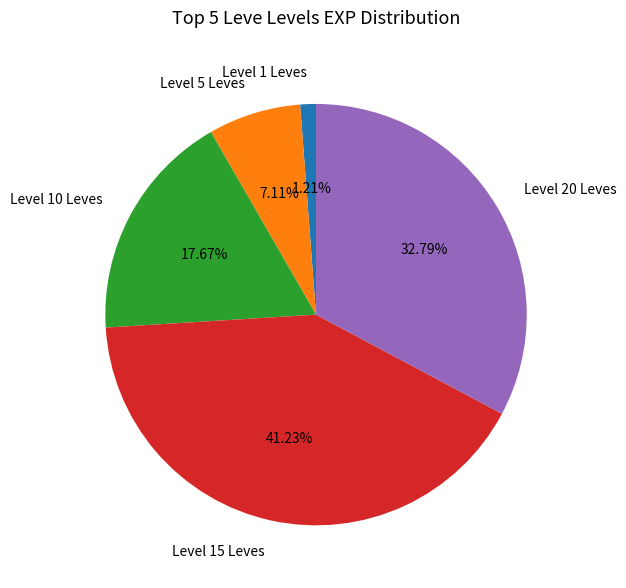

Is there any slice that represents more than half of the pie?

No